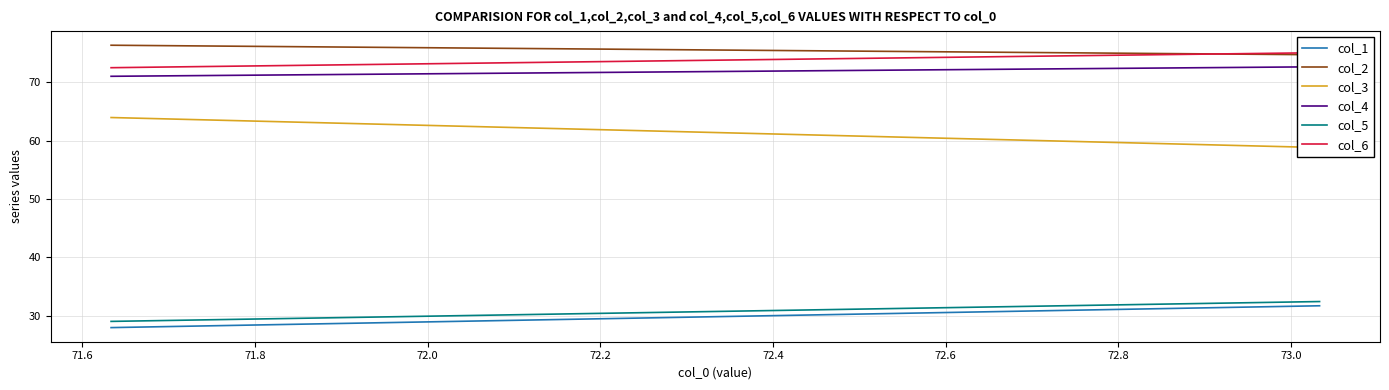

What is the difference between the maximum and minimum values in the col_1 series?

3.7